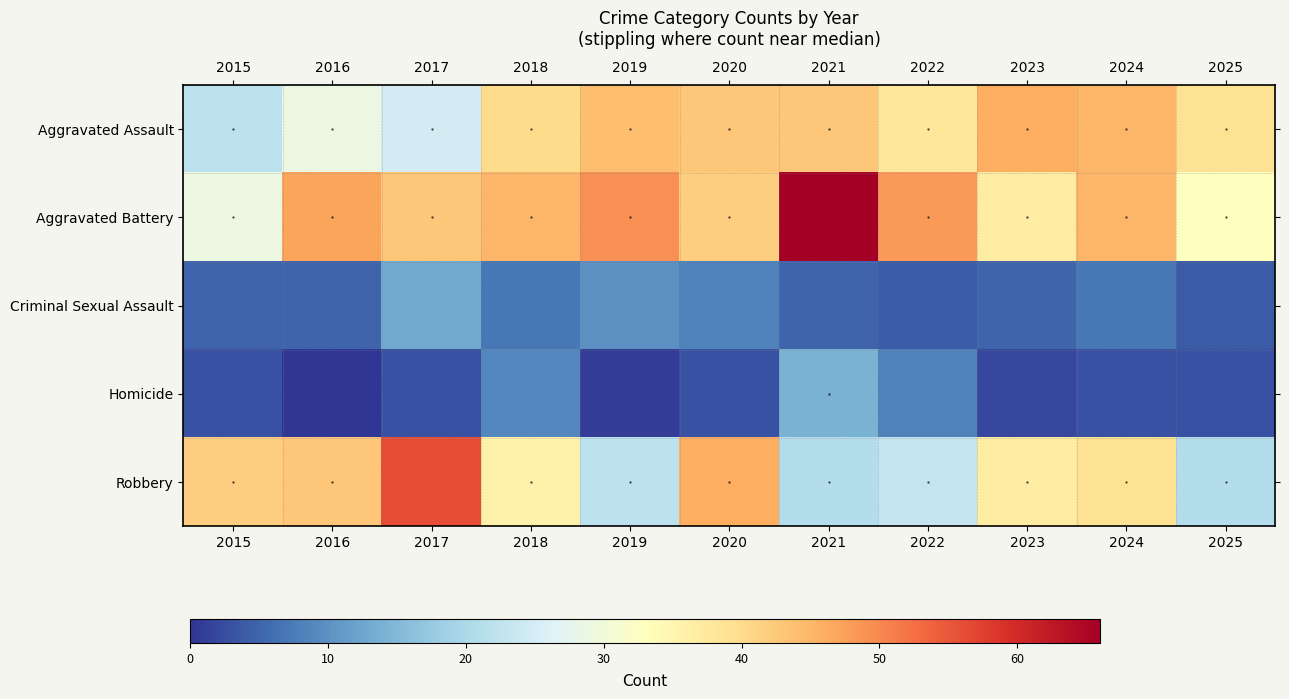

At which category is the sum across all series the highest?

2021